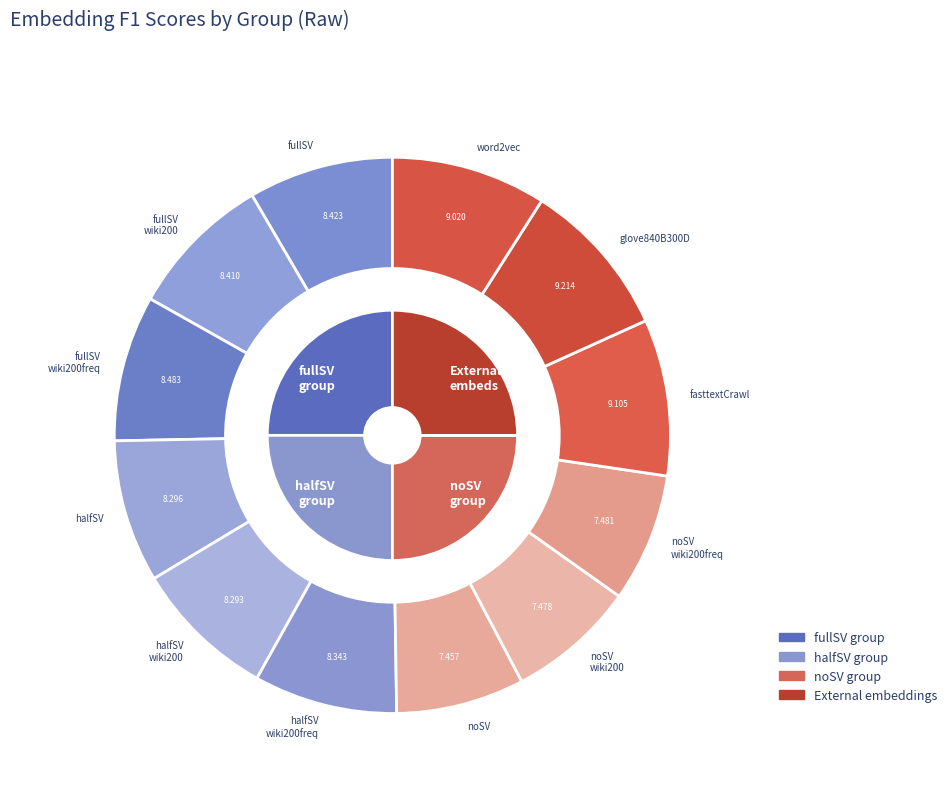

Rank the categories by value from lowest to highest.

Nondist_300D_noSV, Nondist_300D_noSV_wiki200, Nondist_300D_noSV_wiki200freq, Nondist_300D_halfSV_wiki200, Nondist_300D_halfSV, Nondist_300D_halfSV_wiki200freq, Nondist_300D_fullSV_wiki200, Nondist_300D_fullSV, Nondist_300D_fullSV_wiki200freq, word2vec, fasttextCrawl, glove840B300D